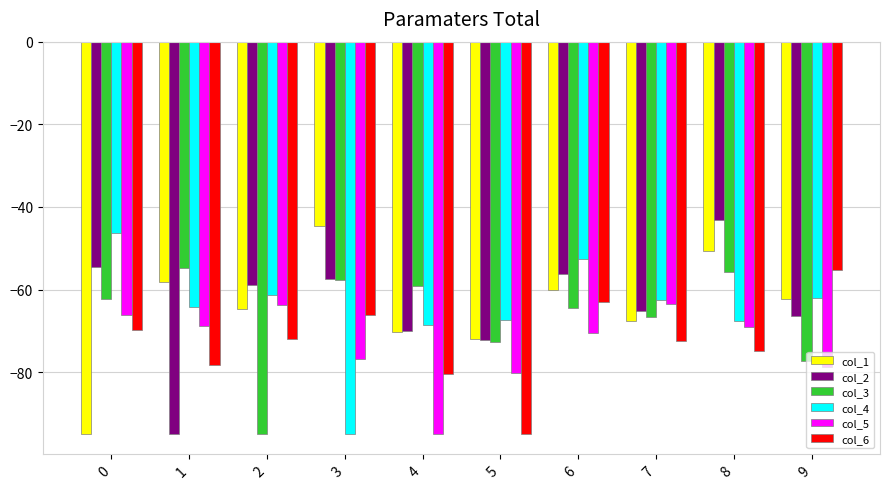

Between 5 and 7, which series saw the biggest shift?

col_6